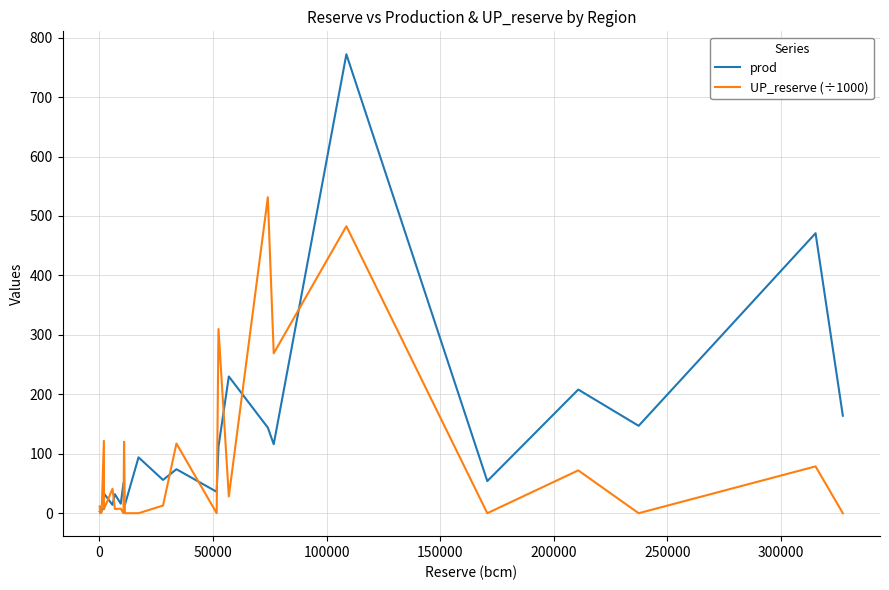

How many categories are shown in the chart?

27